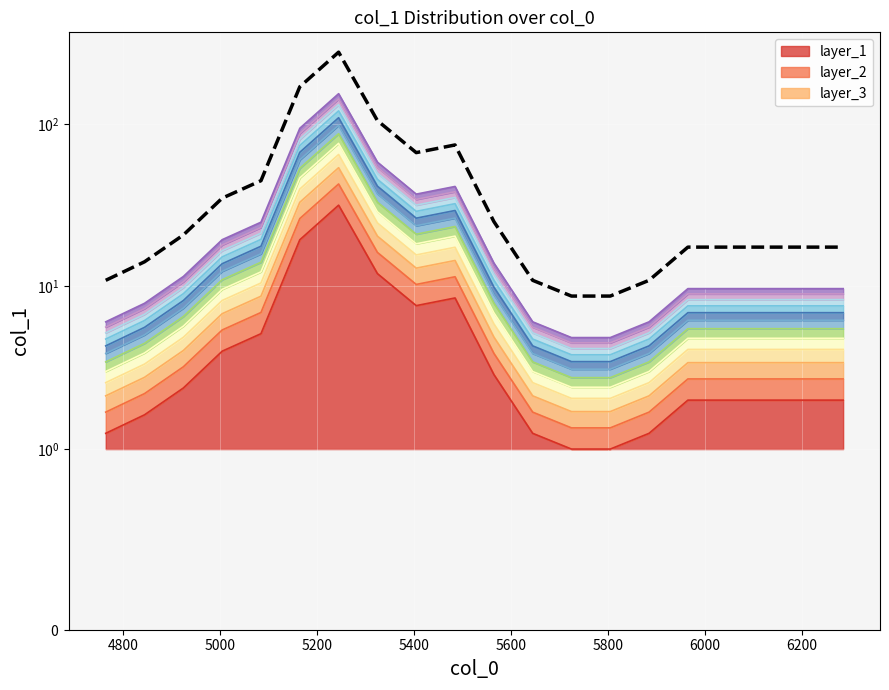

What is the average value?

48.4